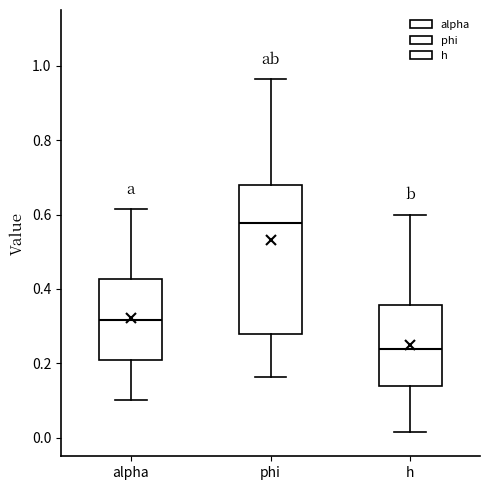

Which box is the tallest, from its lower edge to its upper edge?

phi